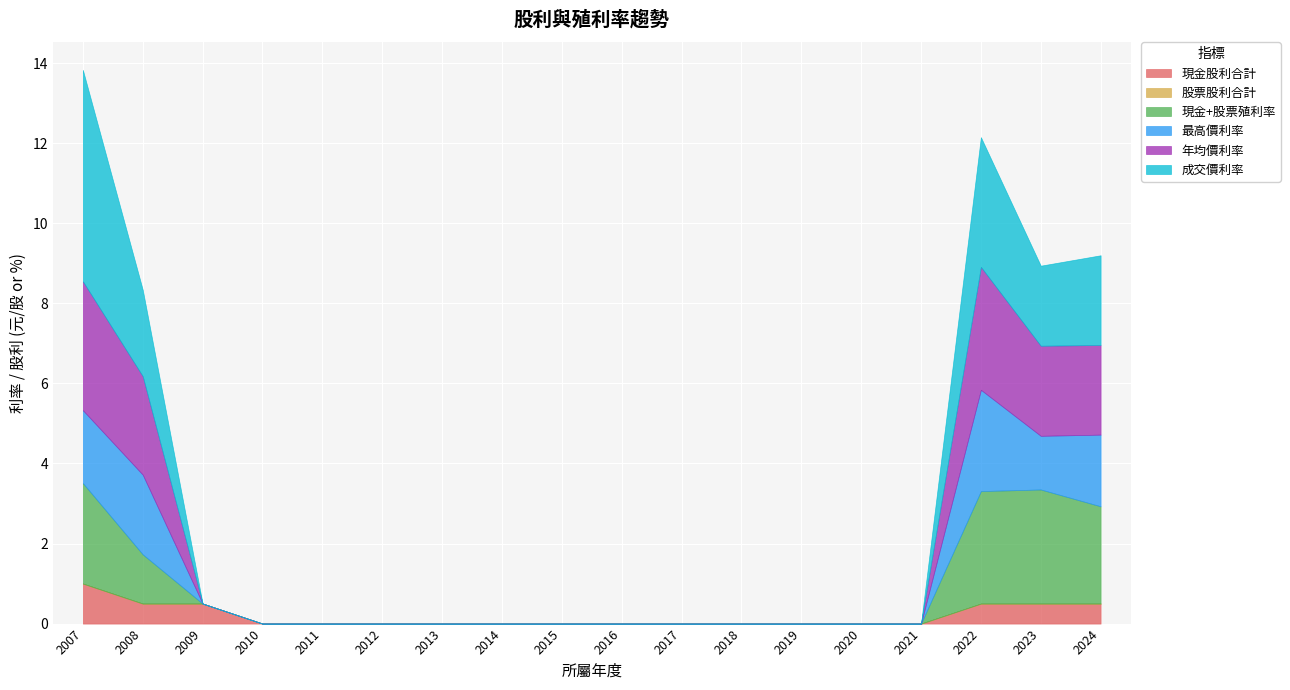

Is it true that 年均價利率 equals 3.2 at 2007?

True